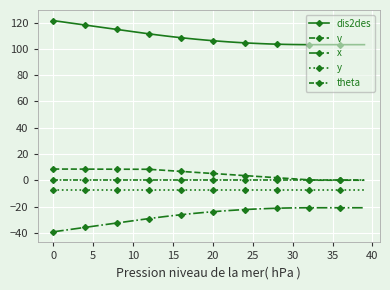

Rank the series by their maximum value, from highest to lowest.

dis2des, v, theta, y, x